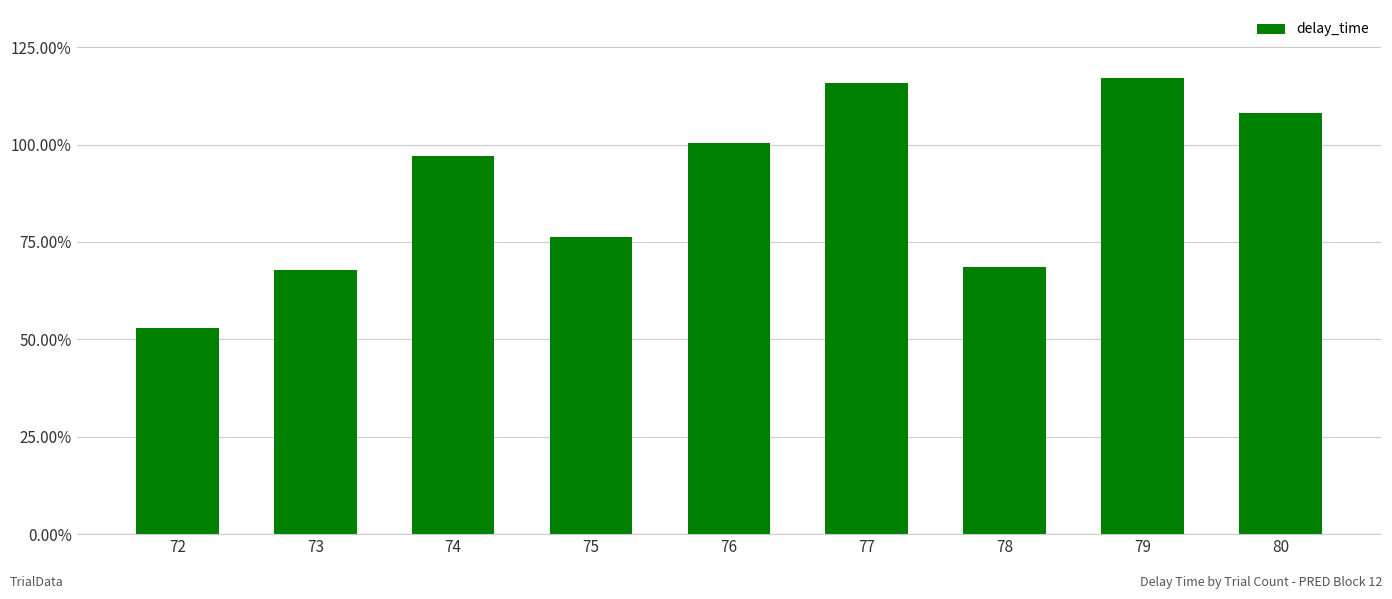

Reading left to right, what are all the values shown in this chart?

72=0.5	73=0.7	74=1.0	75=0.8	76=1.0	77=1.2	78=0.7	79=1.2	80=1.1